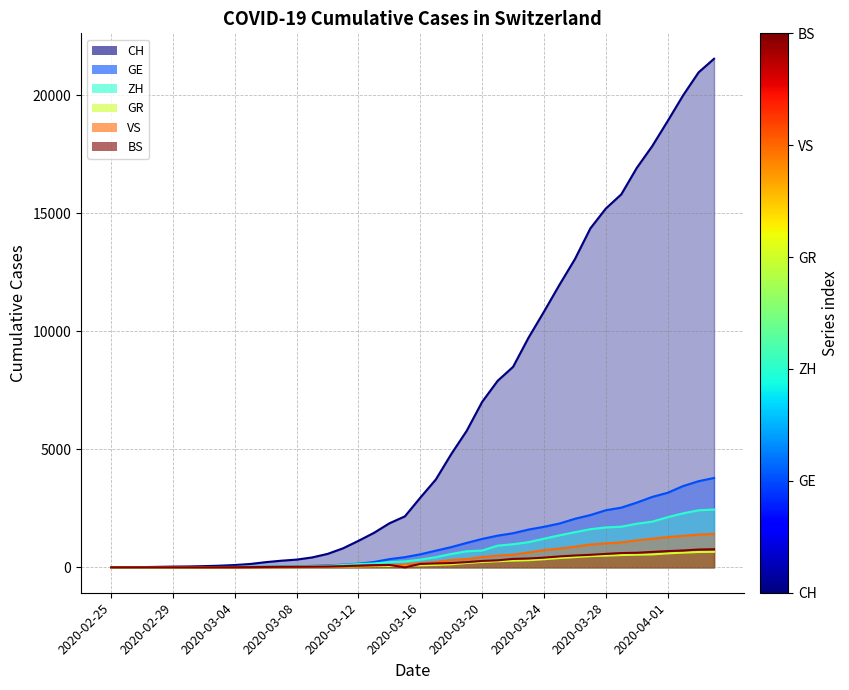

At which label is GR closest to 328?

2020-03-24